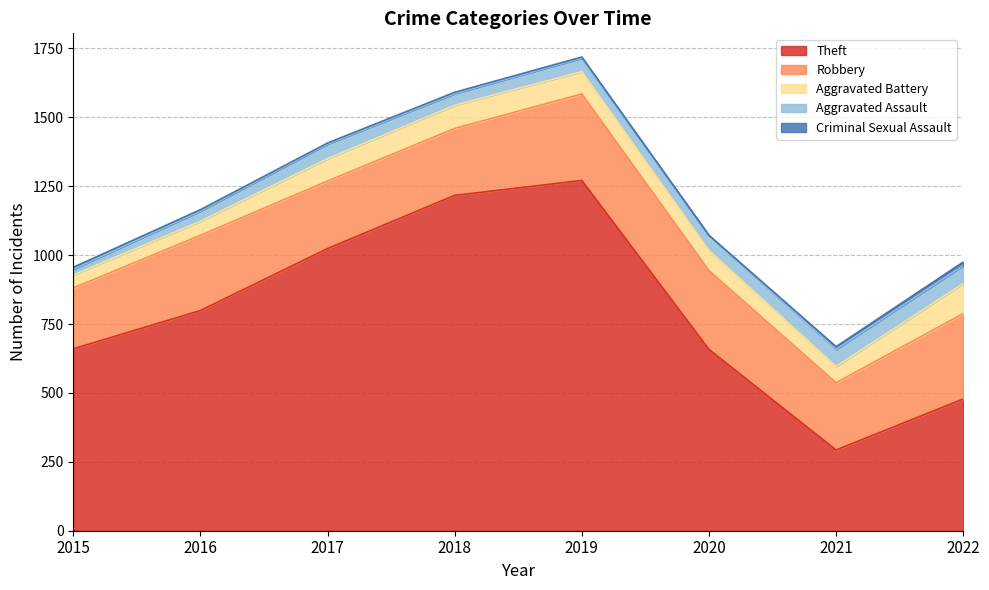

True or false: Criminal Sexual Assault and Robbery cross at least once.

False